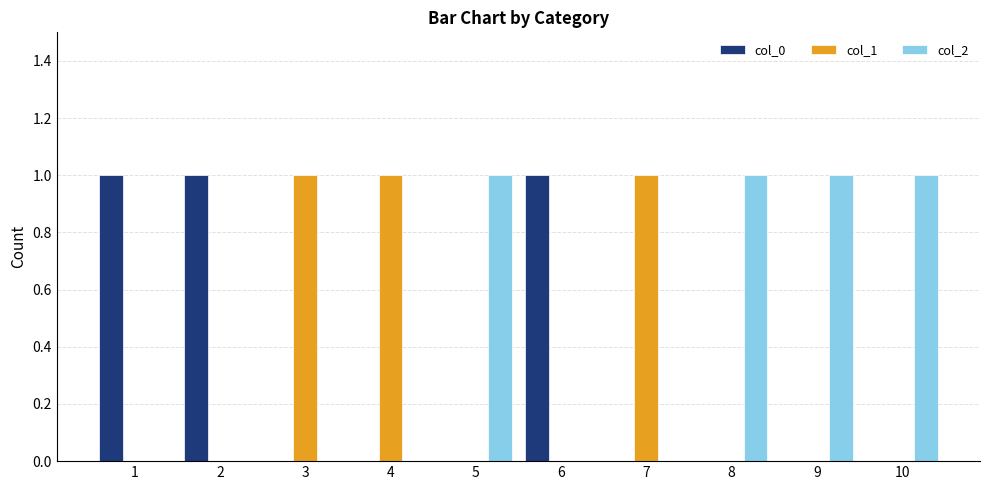

Which series has the largest total across all categories?

col_2